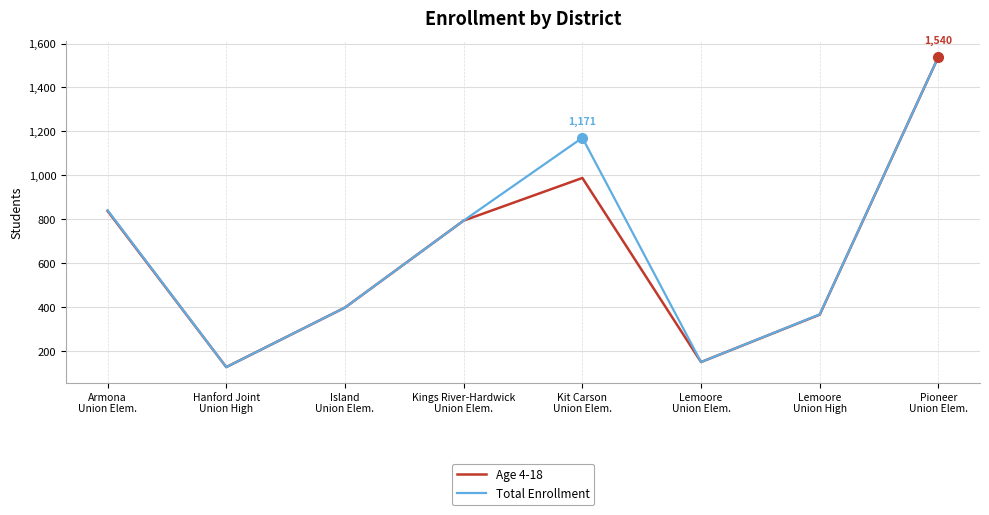

Which series has the largest total across all categories?

Total Enrollment